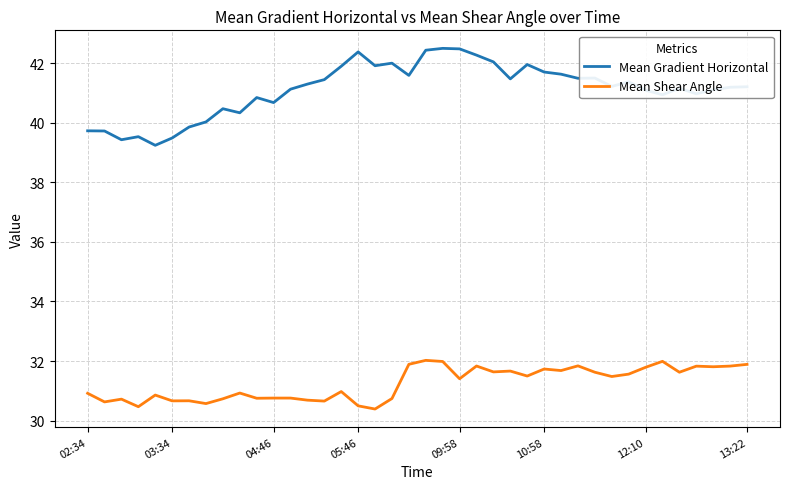

What is the minimum value for Mean Shear Angle?

30.4